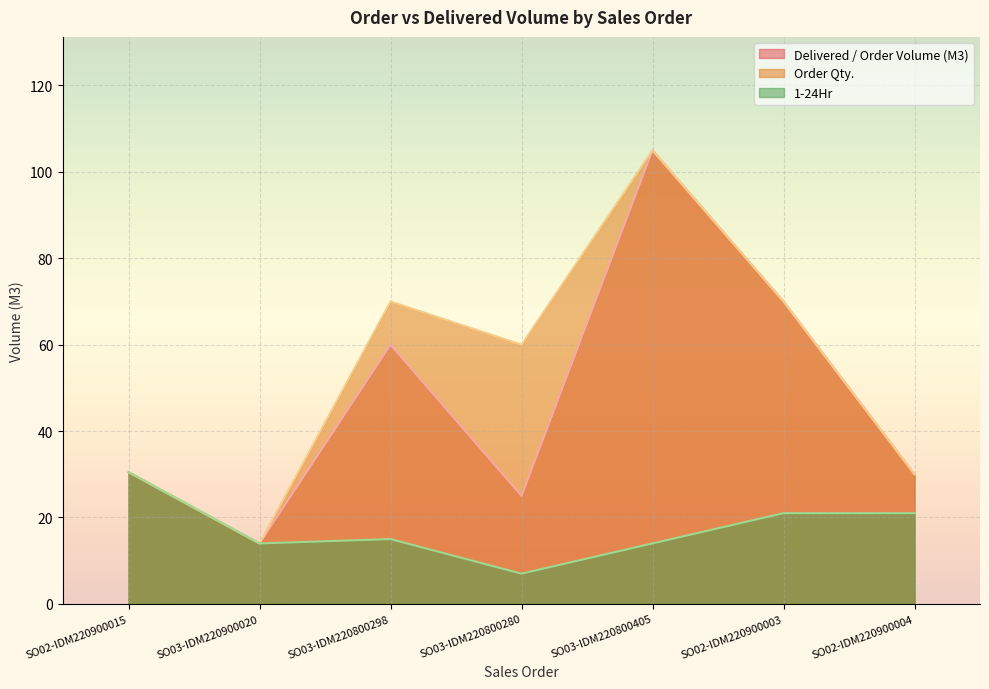

Which series has the largest total across all categories?

Order Qty.